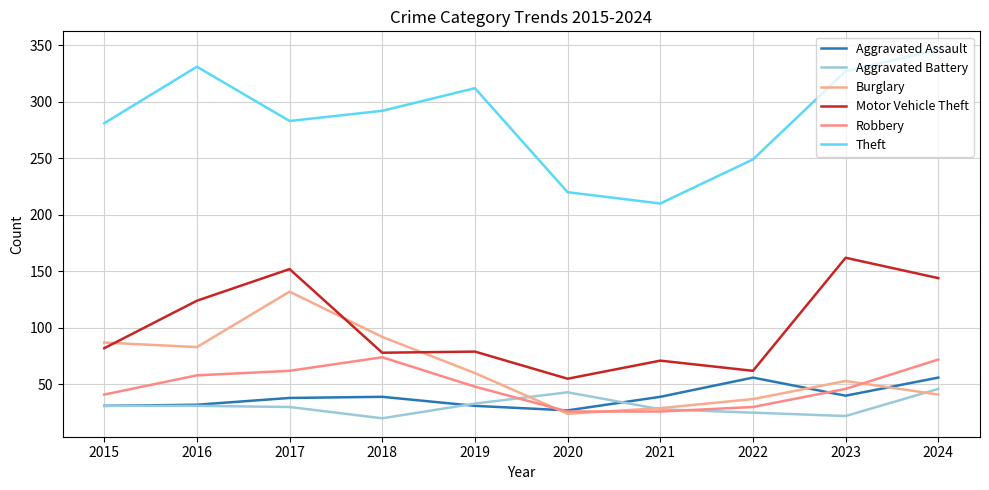

Which category has the lowest value across all series?

2018